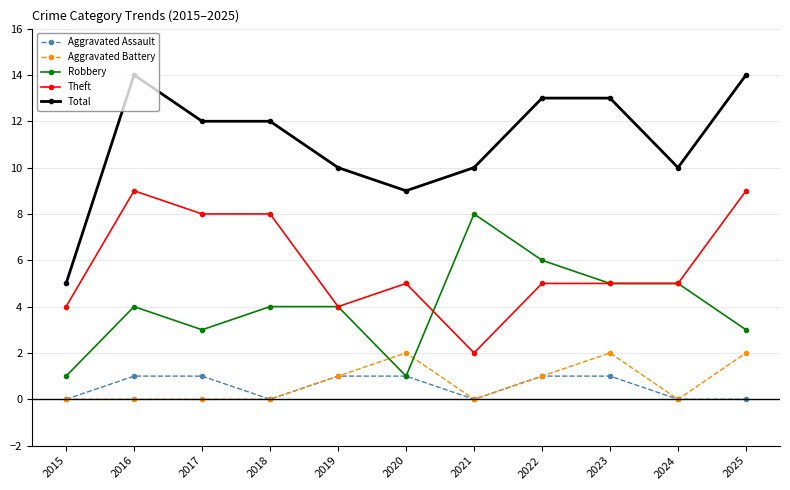

Count the Aggravated Battery values in the range 0 to 2.

11